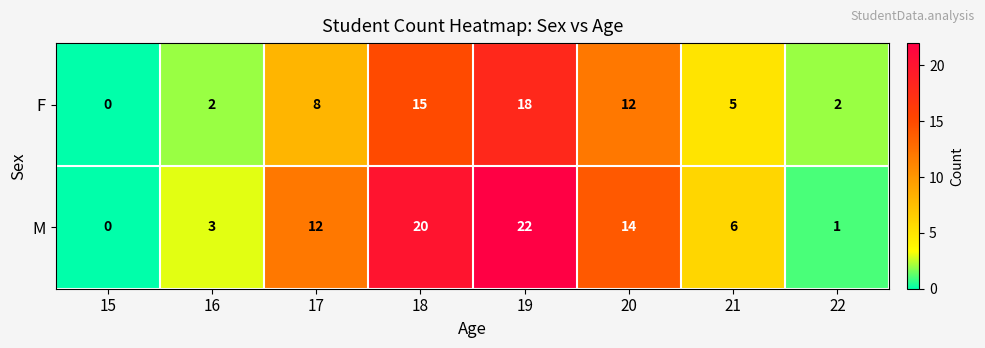

At which category is the sum across all series the highest?

19